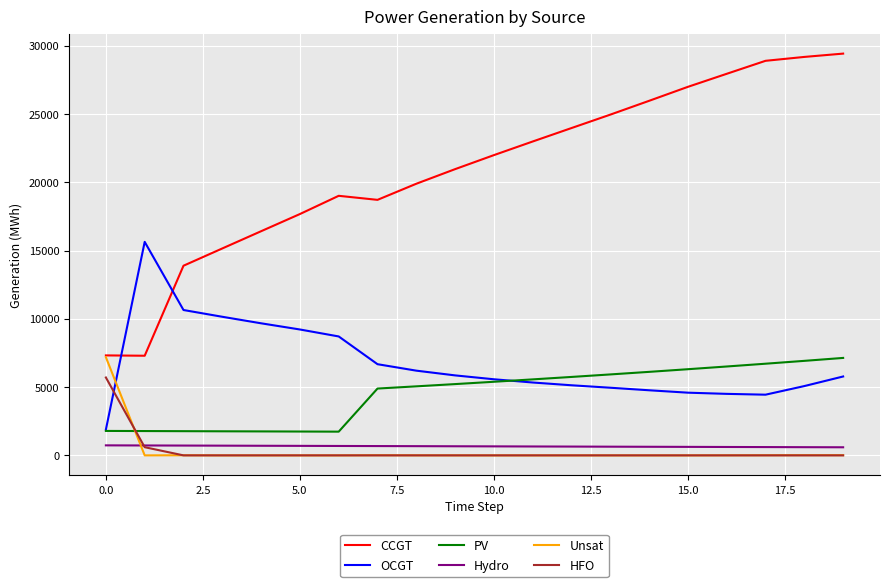

Which series has the largest total across all categories?

CCGT